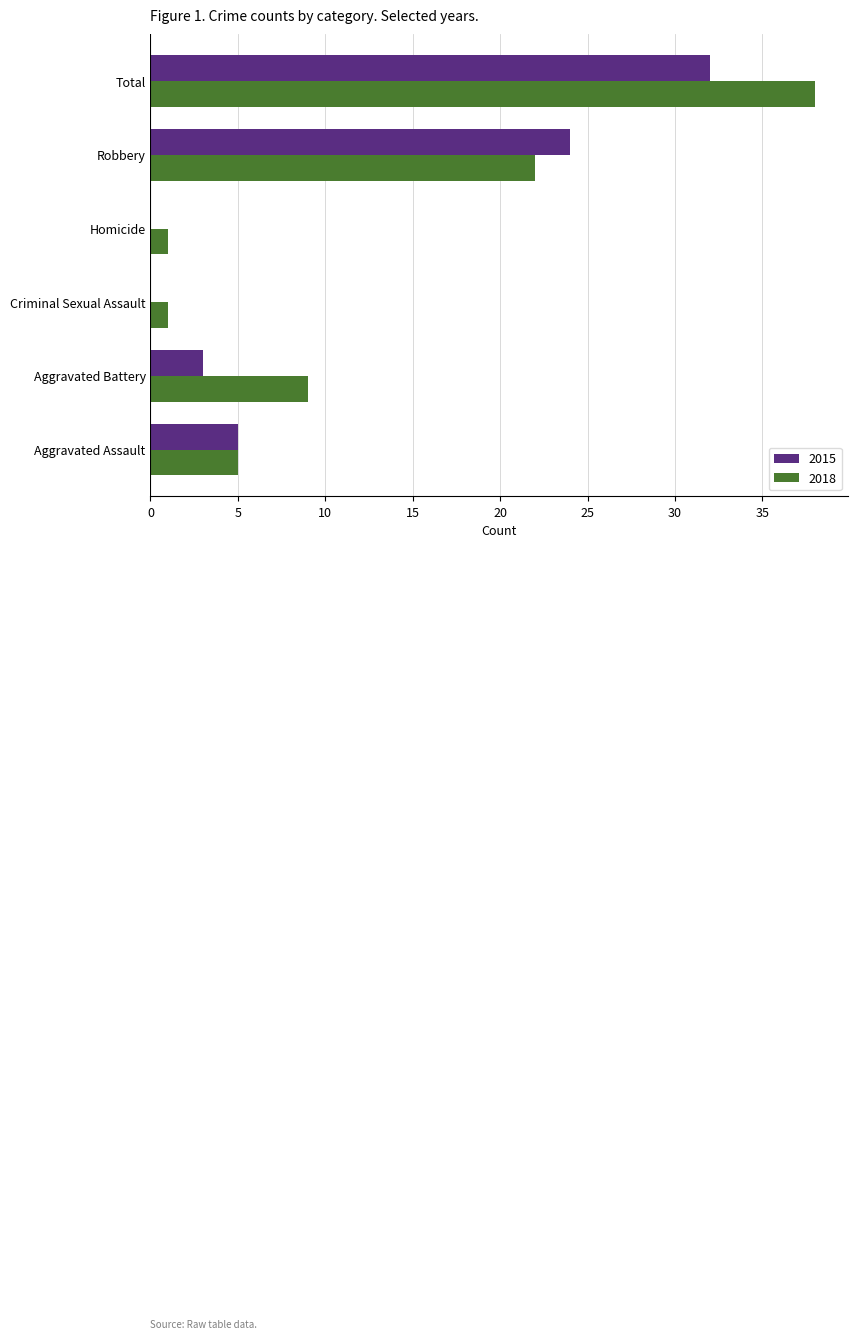

How many data points does each series have?

6